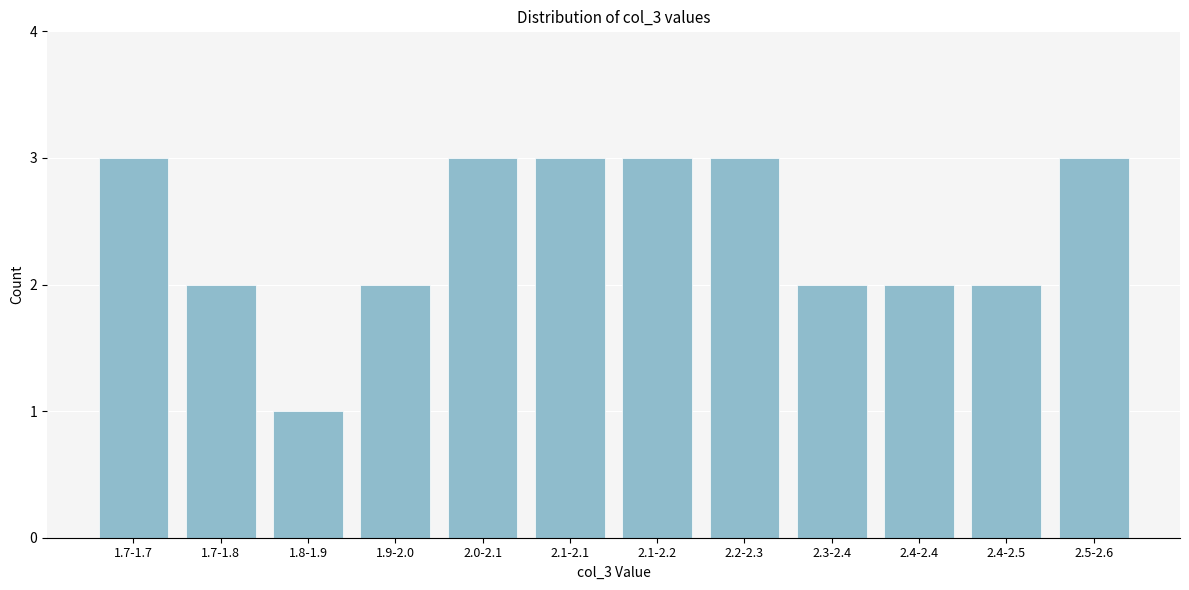

Reading right to left, transcribe all the data shown in this chart.

2.5-2.6=3	2.4-2.5=2	2.4-2.4=2	2.3-2.4=2	2.2-2.3=3	2.1-2.2=3	2.1-2.1=3	2.0-2.1=3	1.9-2.0=2	1.8-1.9=1	1.7-1.8=2	1.7-1.7=3